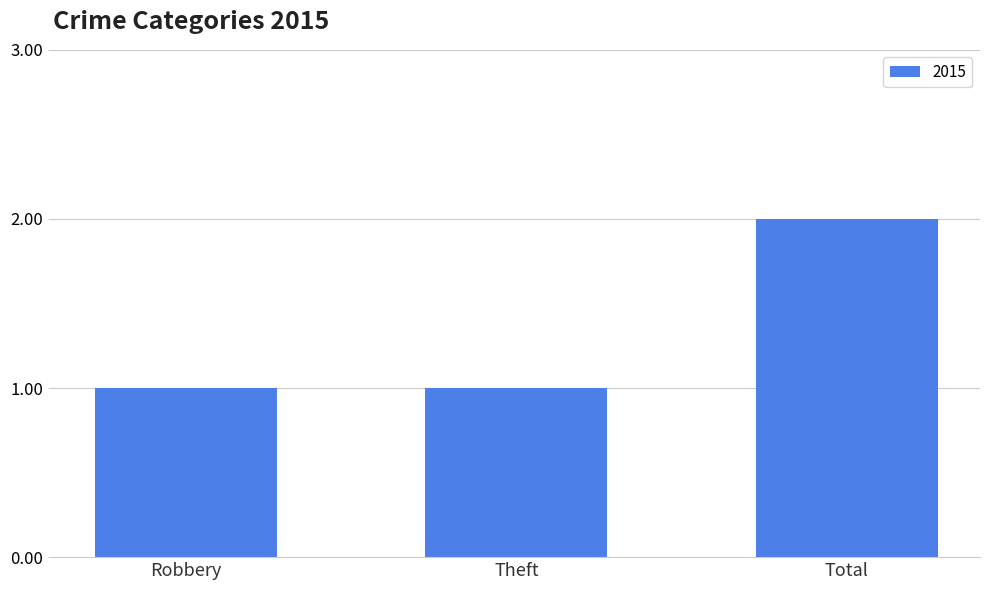

What is the difference between the values at Theft and Total?

1